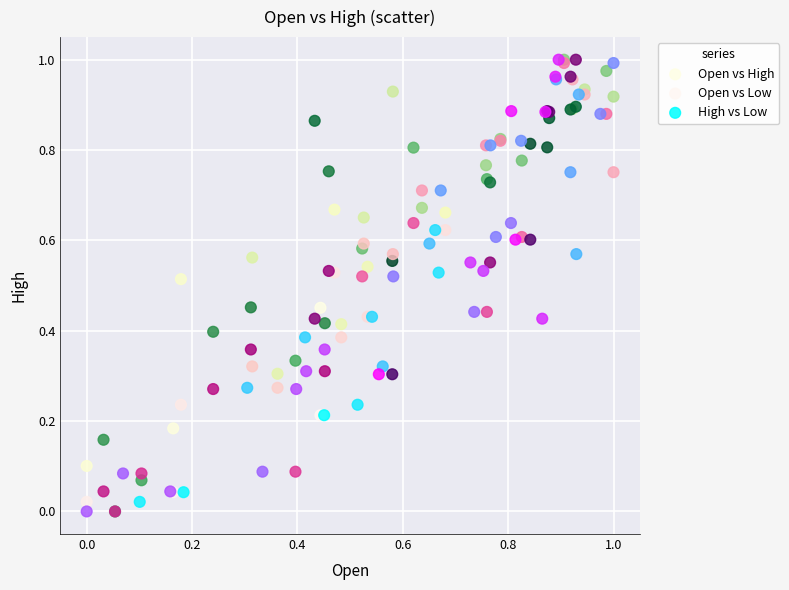

What are all the series names shown in the legend?

Open vs High, Open vs Low, High vs Low